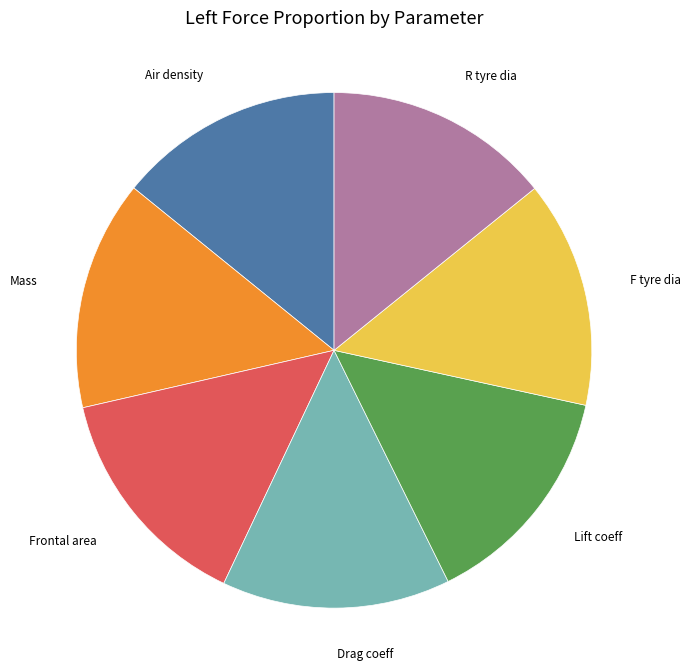

What is the ratio of the value at Mass to the value at Lift coeff?

1.0